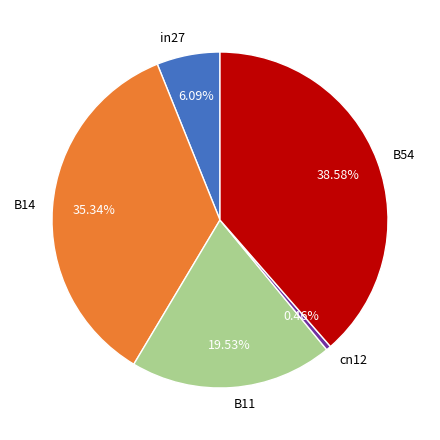

How many slices are in this pie chart?

5